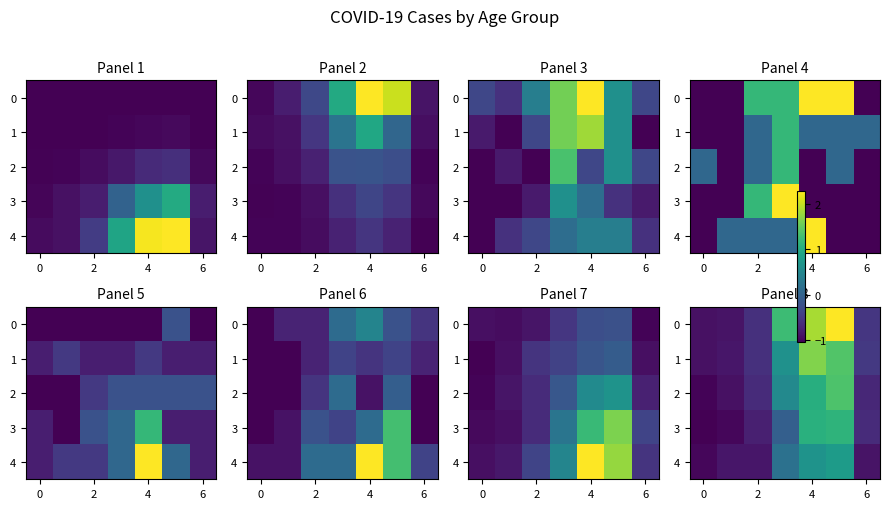

What is the maximum value for 4?

0.8